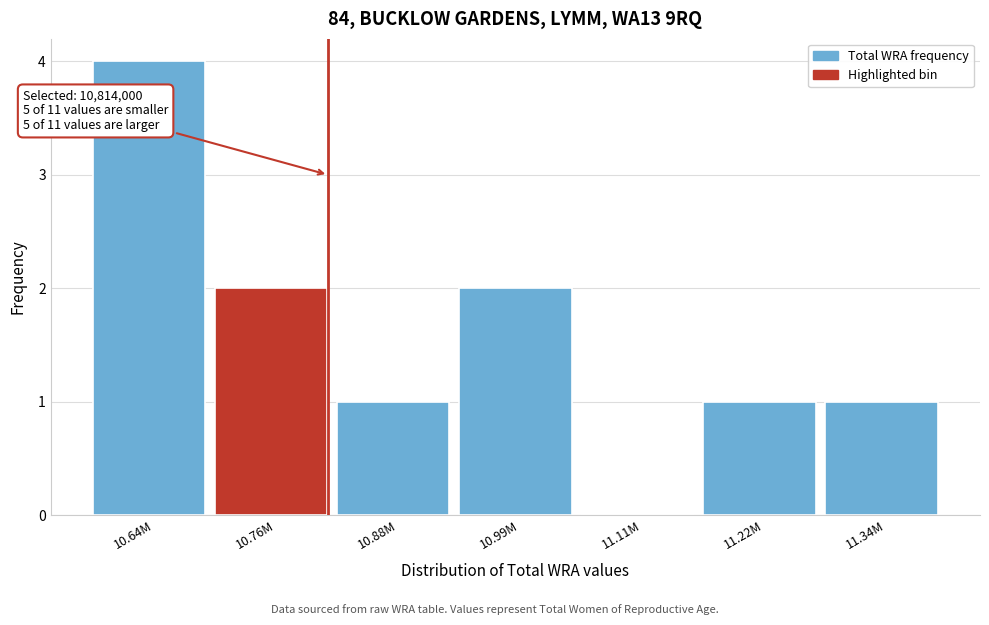

Reading left to right, list all the values displayed in this chart.

10.64M=4	10.76M=2	10.88M=1	10.99M=2	11.11M=0	11.22M=1	11.34M=1